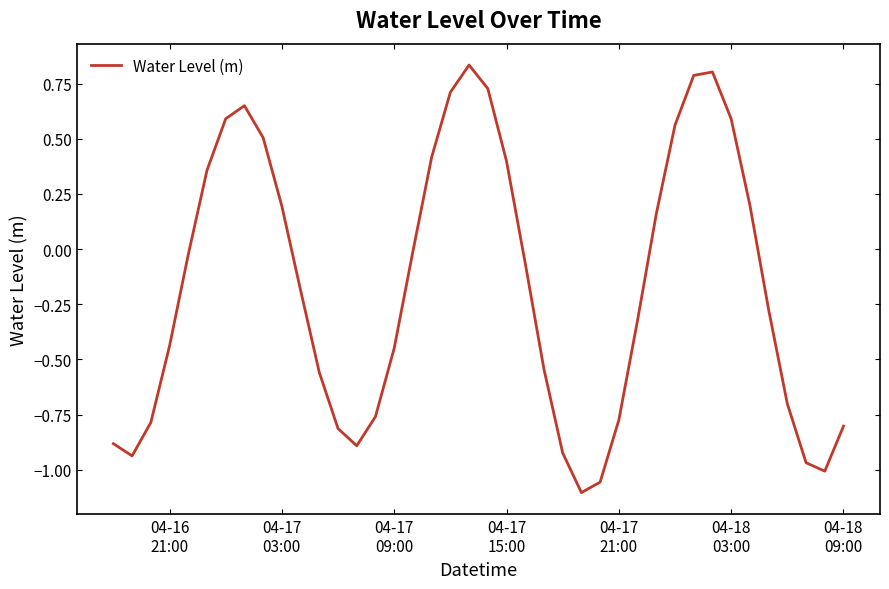

What is the difference between the maximum and minimum values?

1.9